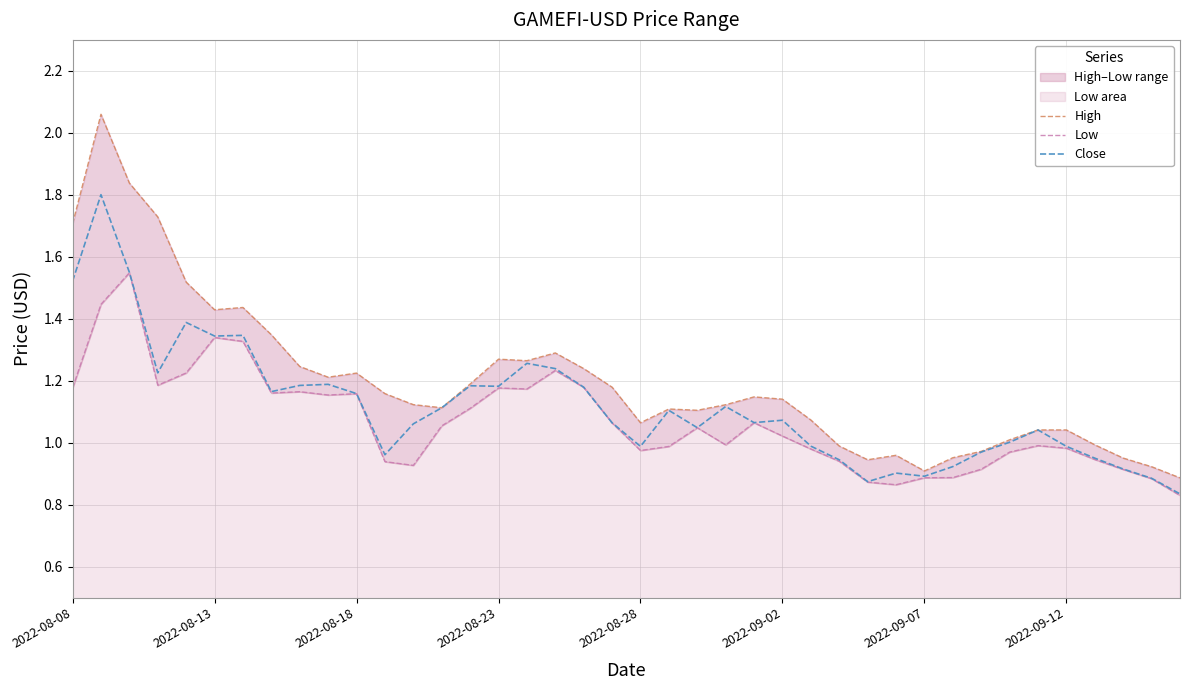

The Close series shows 1.0 at 2022-08-28. True or false?

True